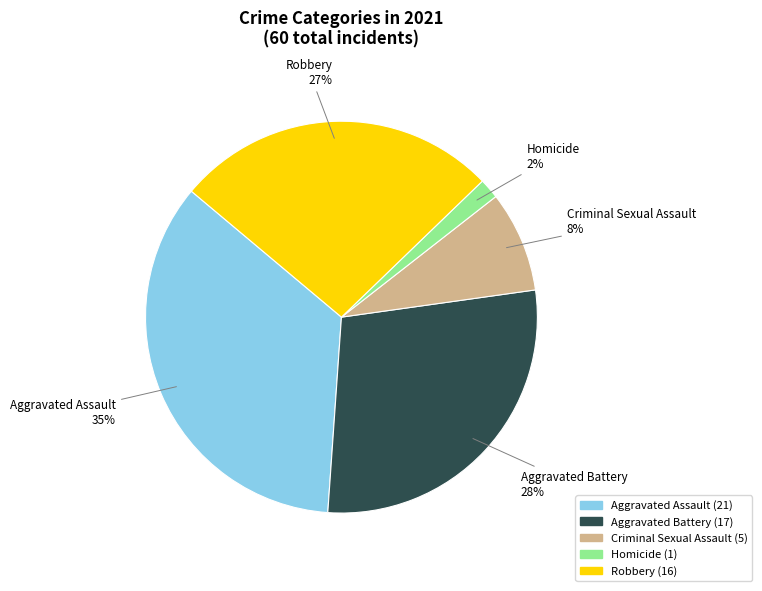

To the nearest percent, what is the average slice percentage?

20%